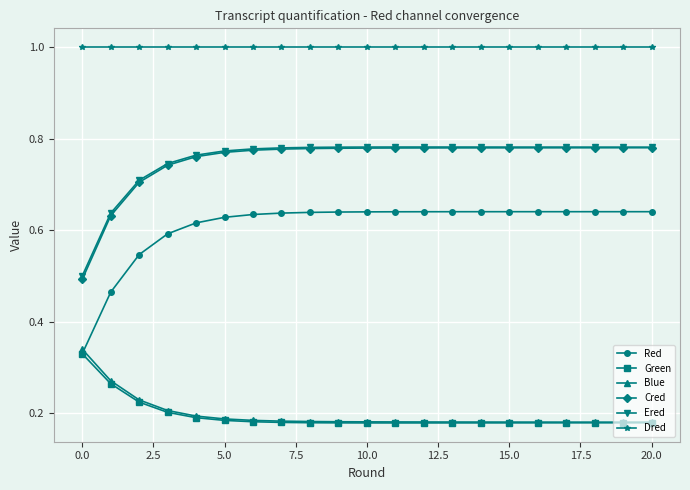

What is the sum of all Blue values?

4.1